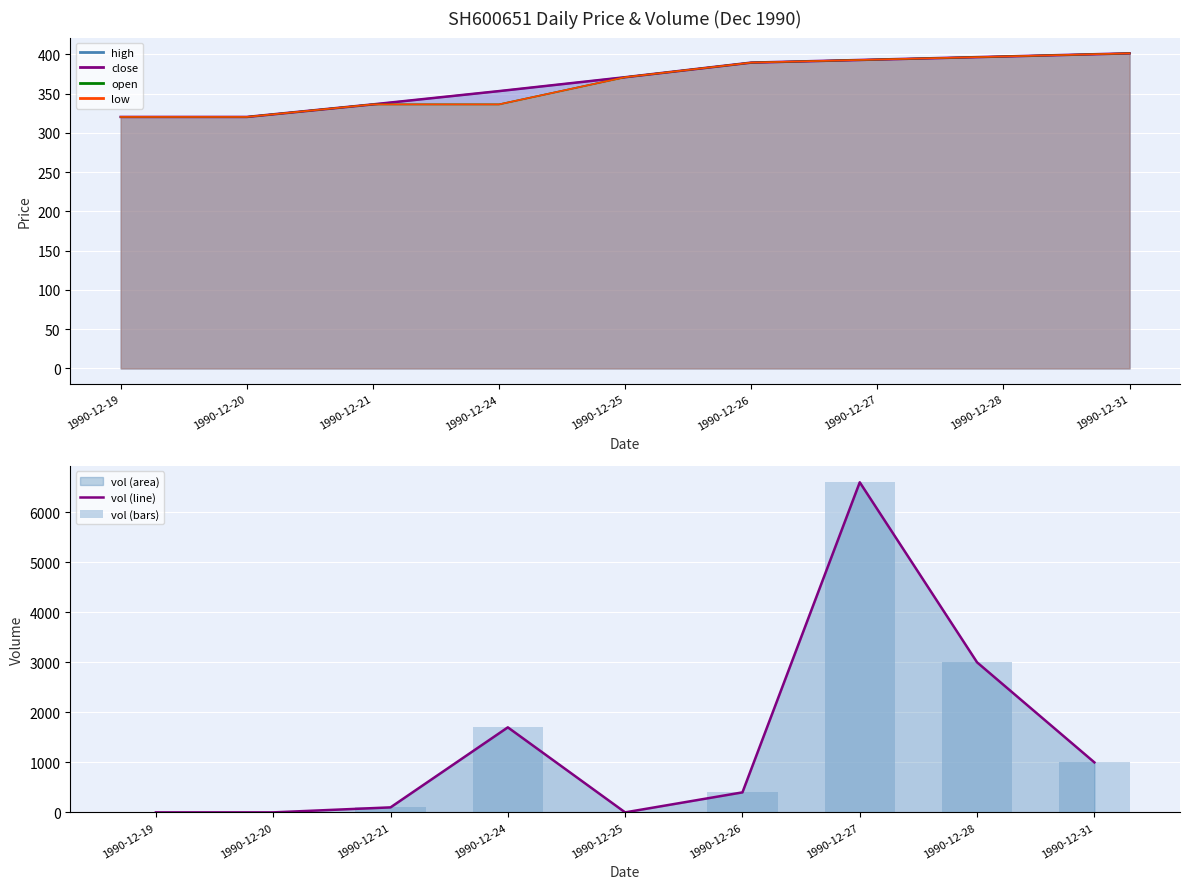

At which label does vol (line) first exceed 400?

1990-12-24